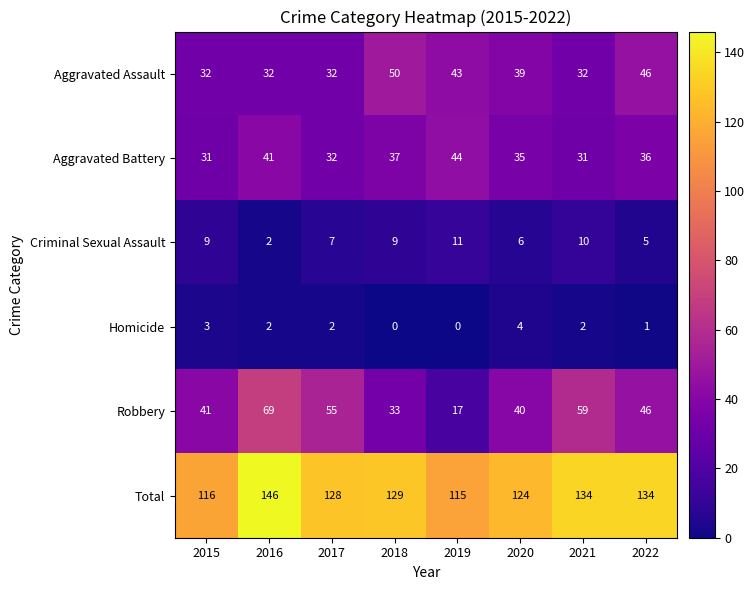

What is the difference between the maximum and minimum values in the Aggravated Assault series?

18